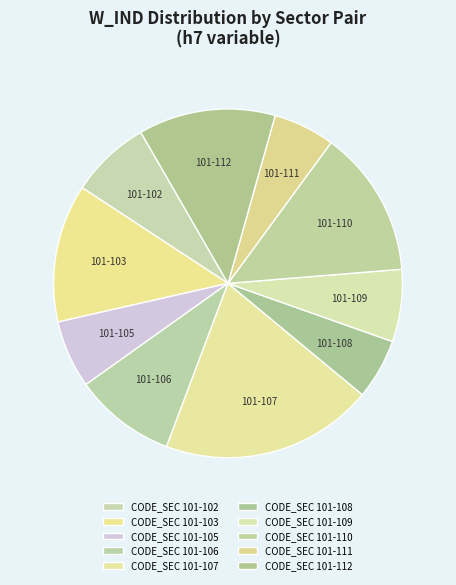

To the nearest percent, what portion does CODE_SEC 101-106 represent?

9%